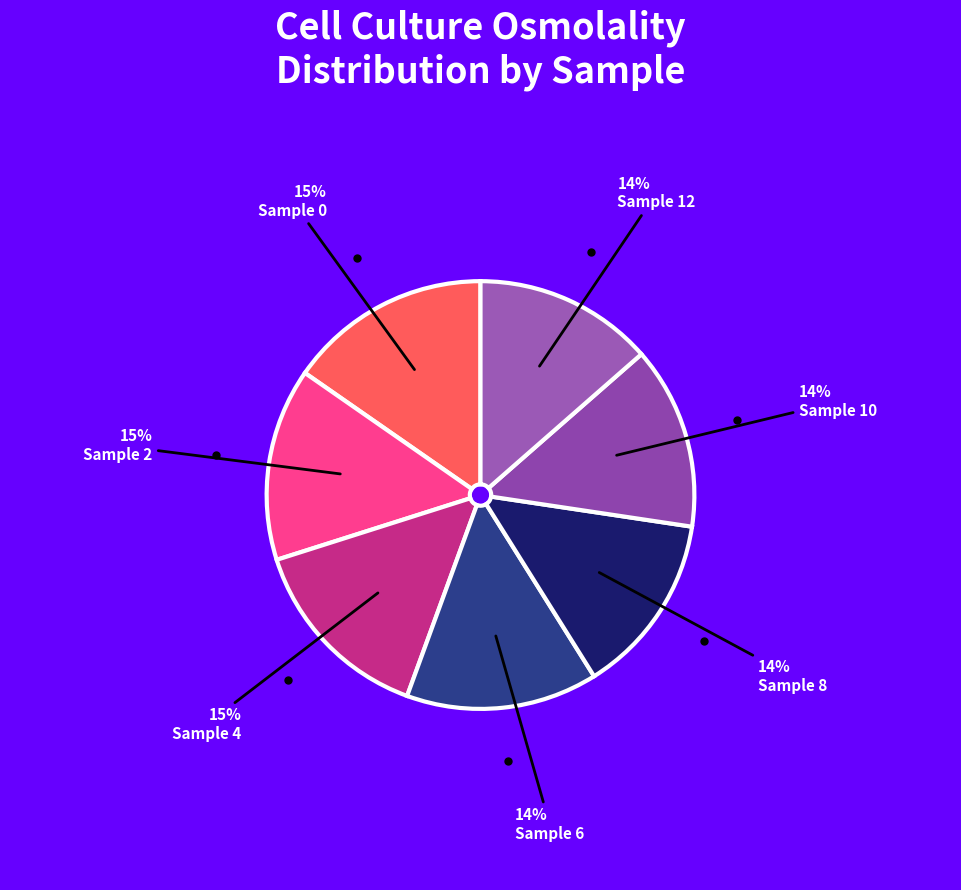

Count the number of slices in the pie.

7